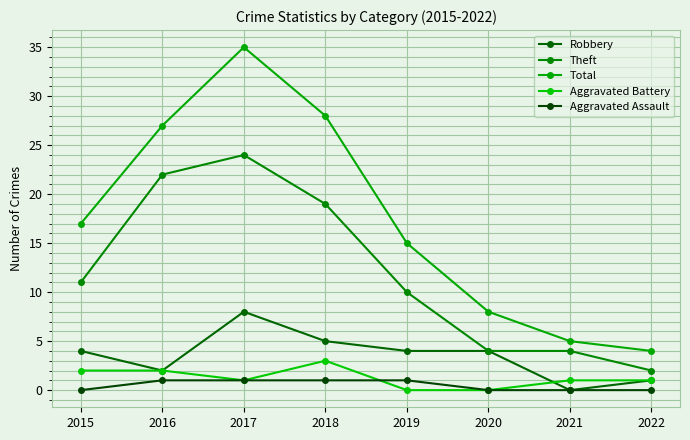

True or false: Total has a value of 4 at 2022.

True